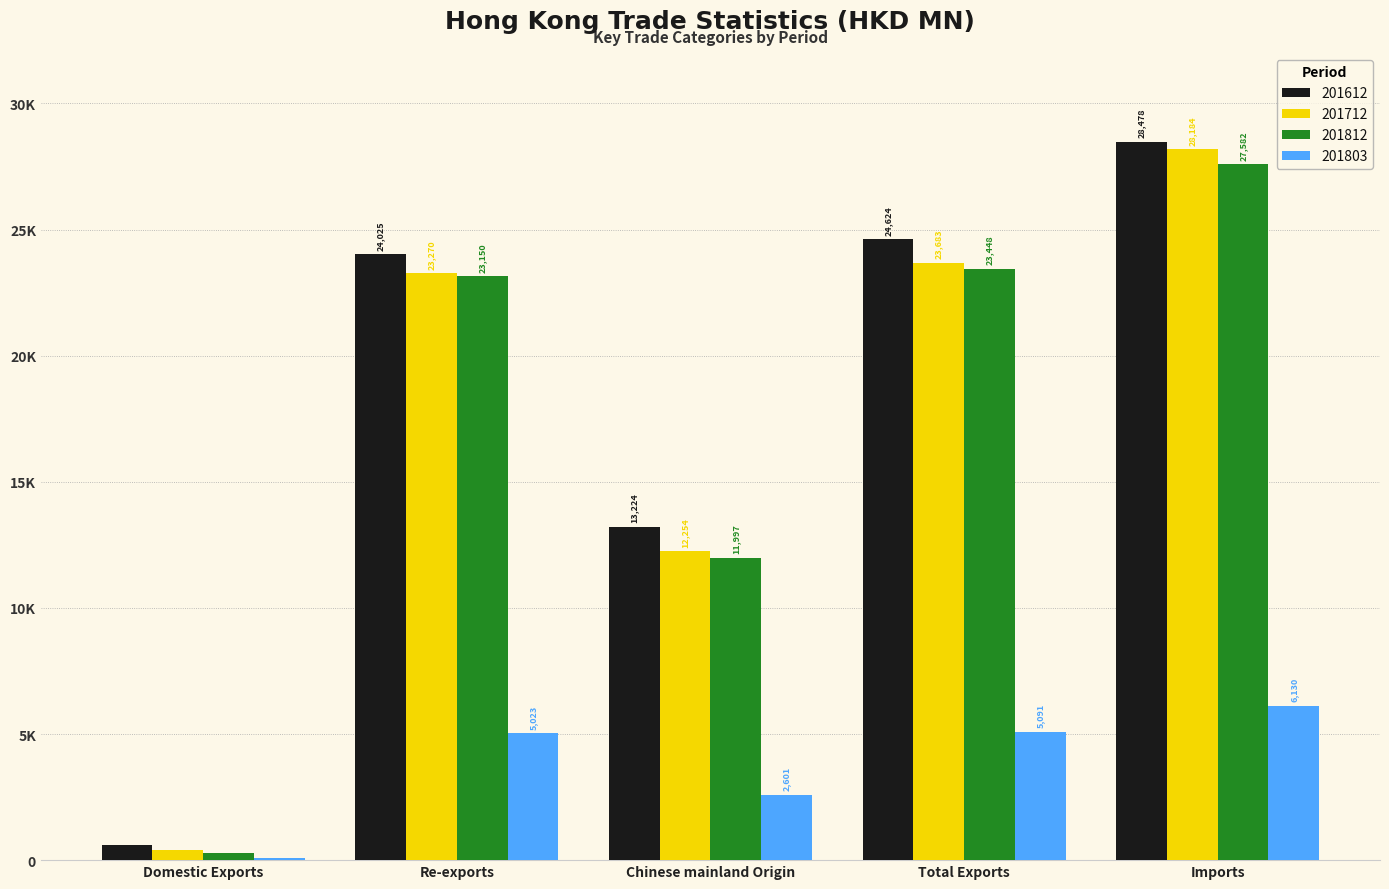

Are the bars horizontal?

No